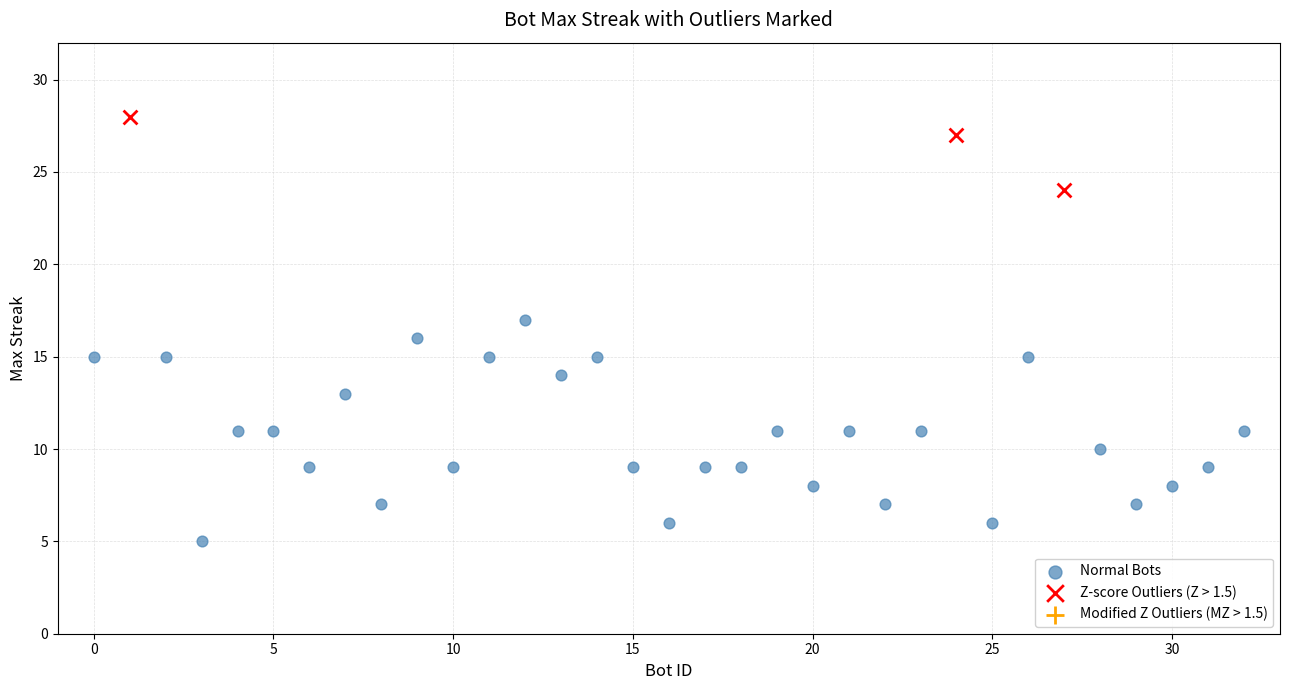

Which series reaches the minimum Y coordinate?

Normal Bots